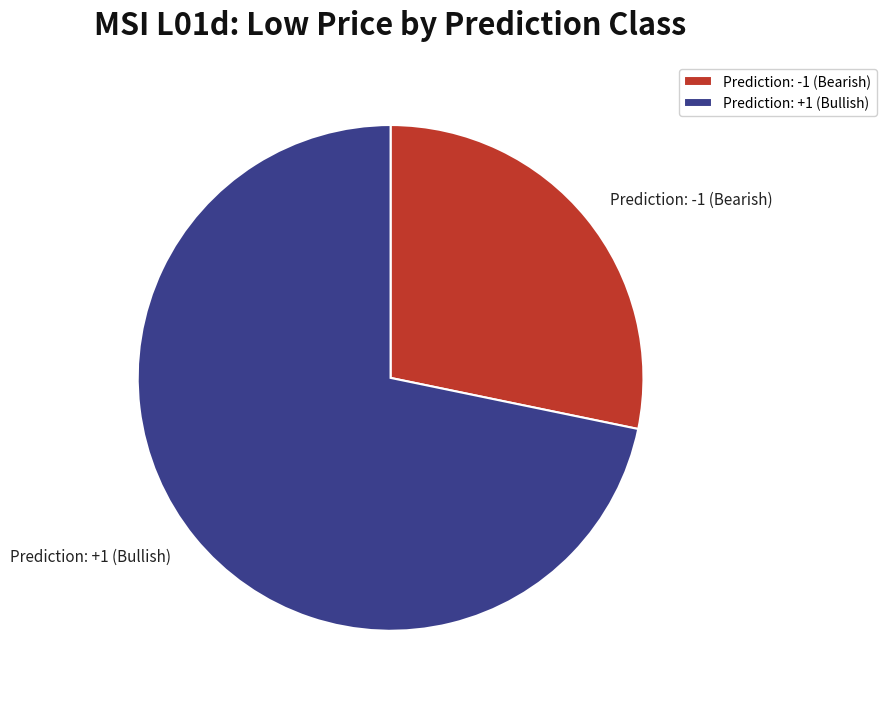

Do Prediction: +1 (Bullish) and Prediction: -1 (Bearish) together represent more than half of the pie?

Yes